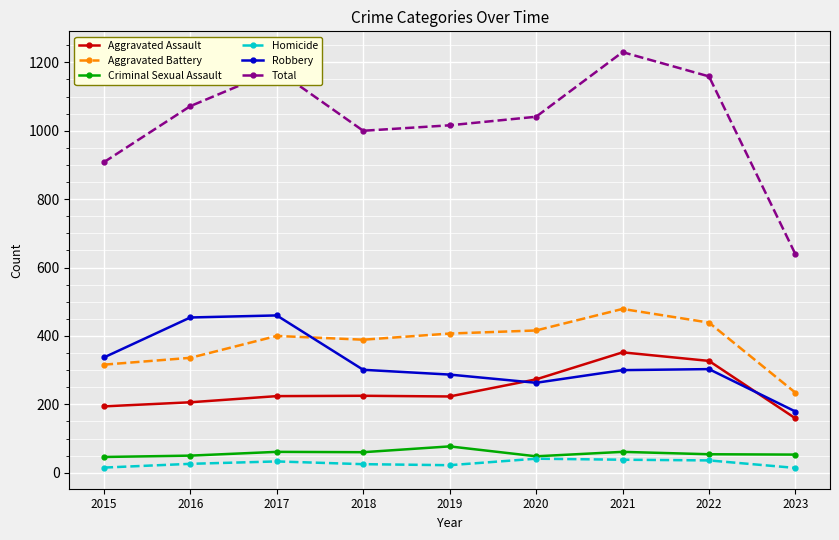

At which category is the sum across all series the highest?

2021